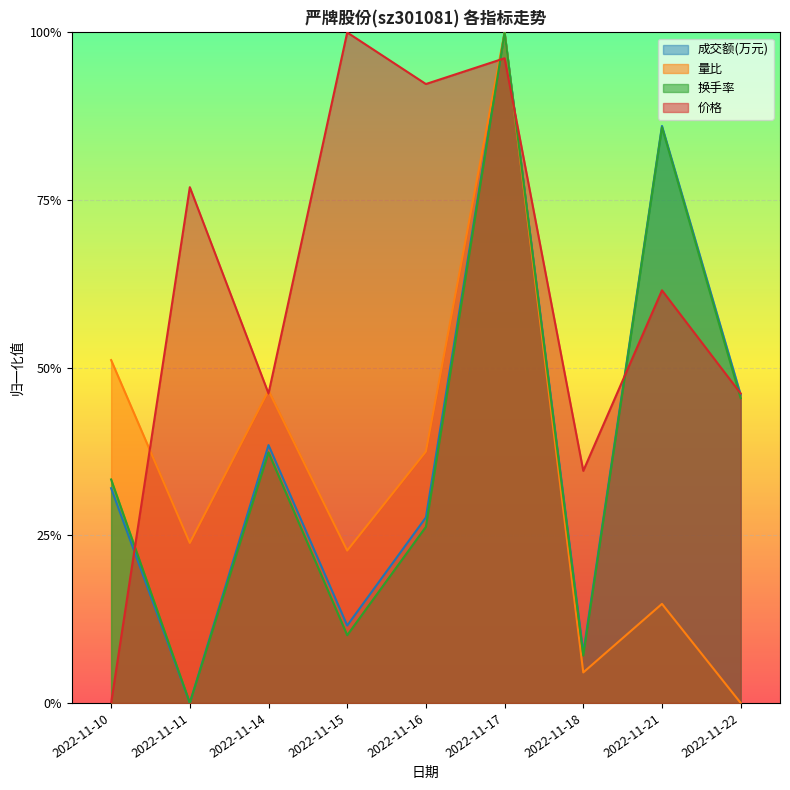

Which series ends up on top after the final intersection of 价格 and 量比?

价格